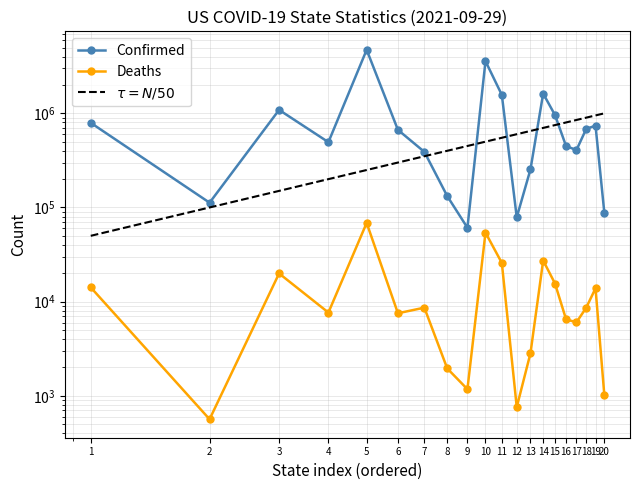

What is the sum of all Deaths values?

292422